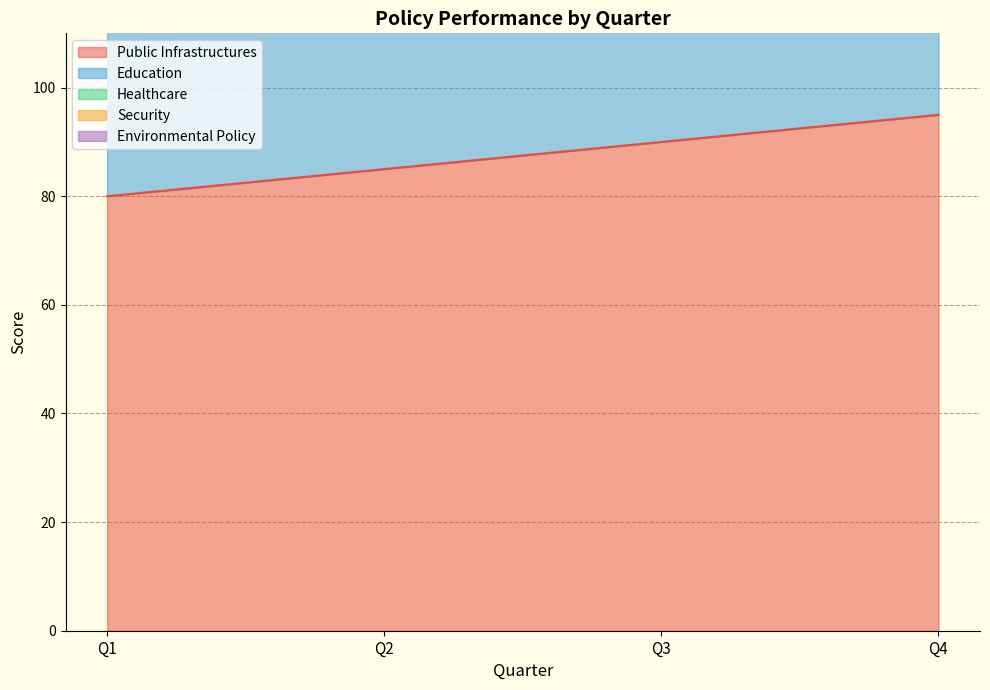

Reading right to left, list all the values displayed in this chart.

Public Infrastructures: Q4=95	Q3=90	Q2=85	Q1=80
Education: Q4=180	Q3=170	Q2=160	Q1=150
Security: Q4=430	Q3=405	Q2=385	Q1=370
Environmental Policy: Q4=355	Q3=335	Q2=320	Q1=310